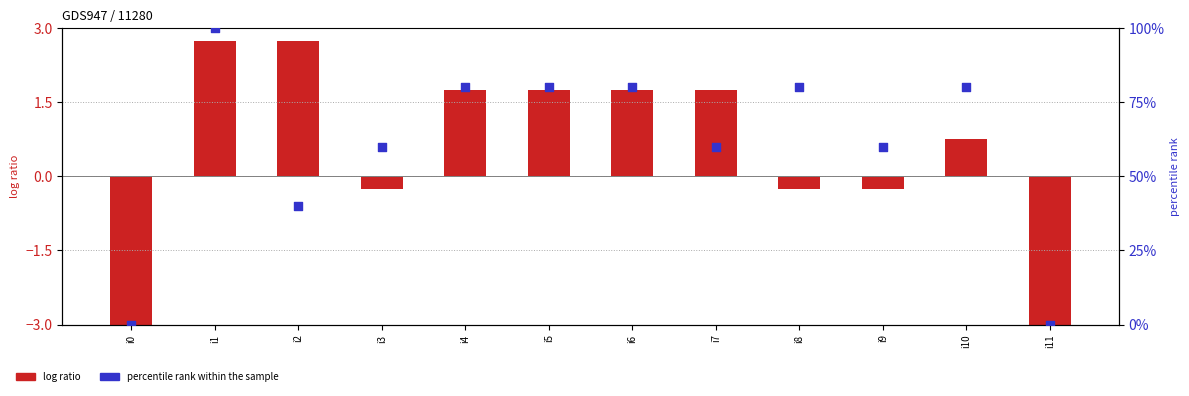

What is the total value across all series at i3?

59.8